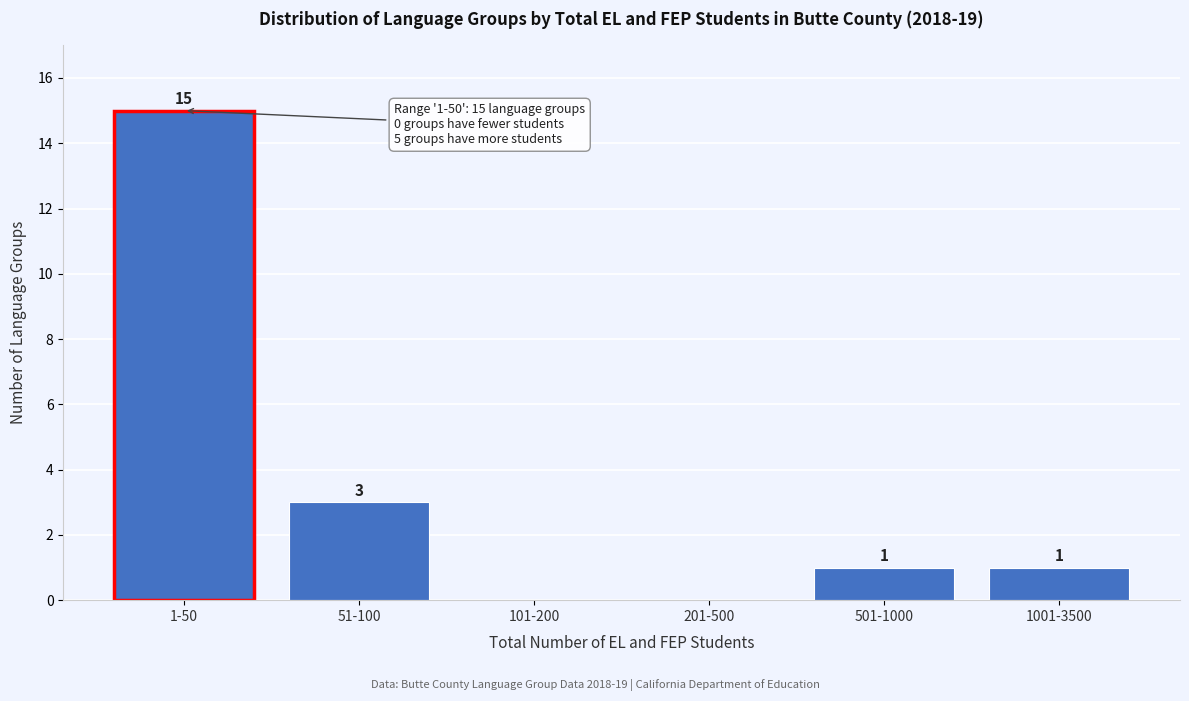

Reading left to right, what are all the values shown in this chart?

1-50=15	51-100=3	101-200=0	201-500=0	501-1000=1	1001-3500=1